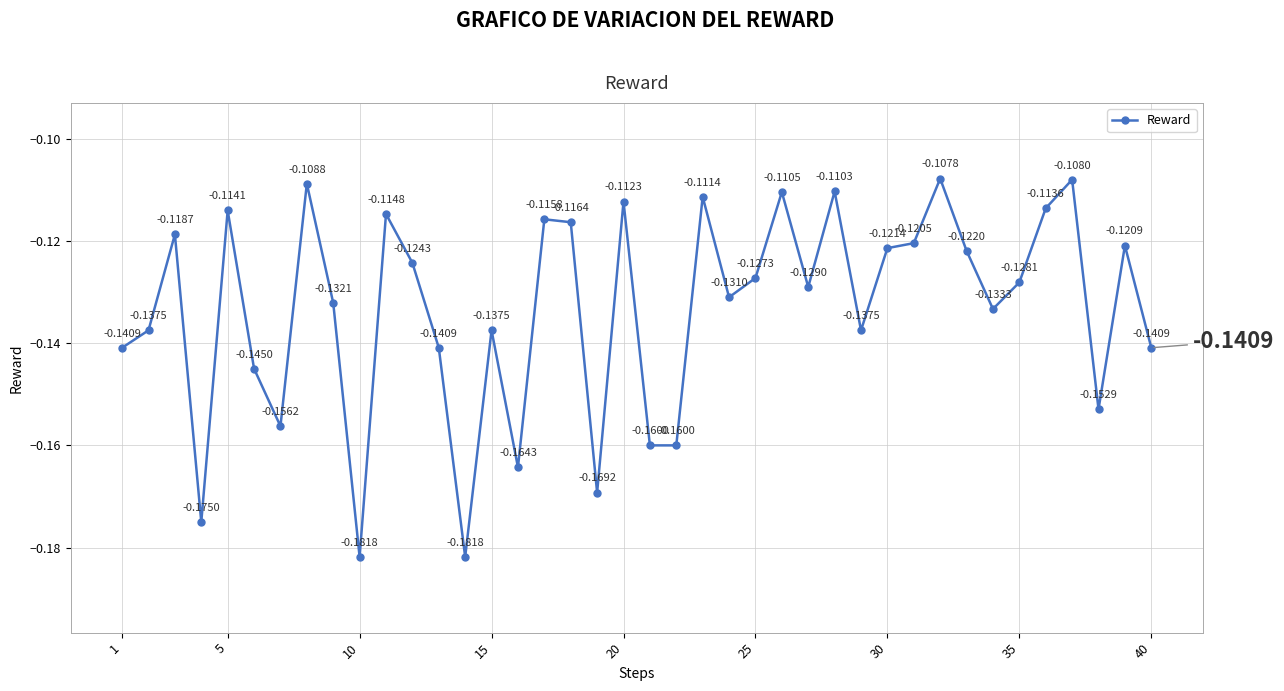

True or false: the data has more than 2 interior local peaks.

True